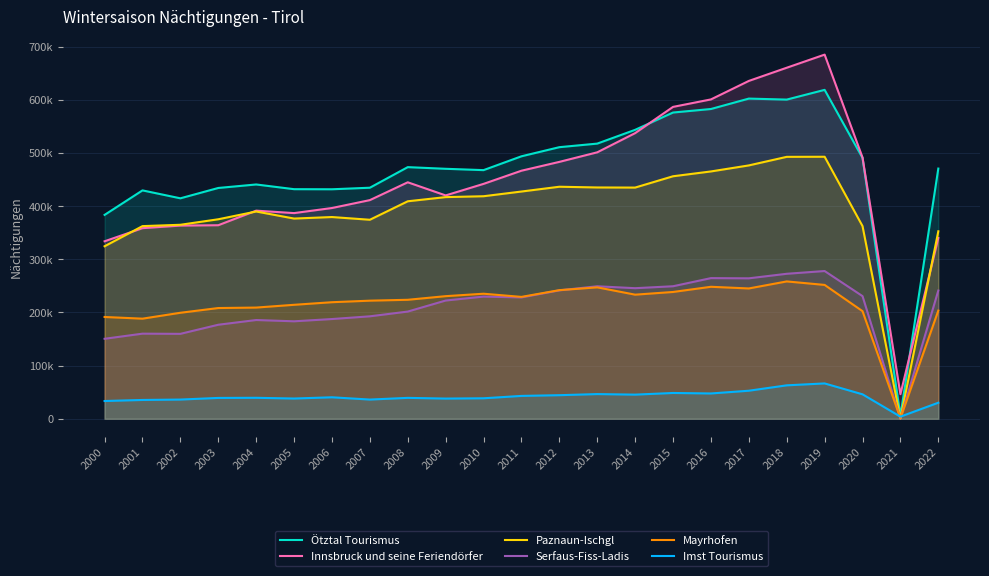

At how many categories does at least one series exceed 149019?

22